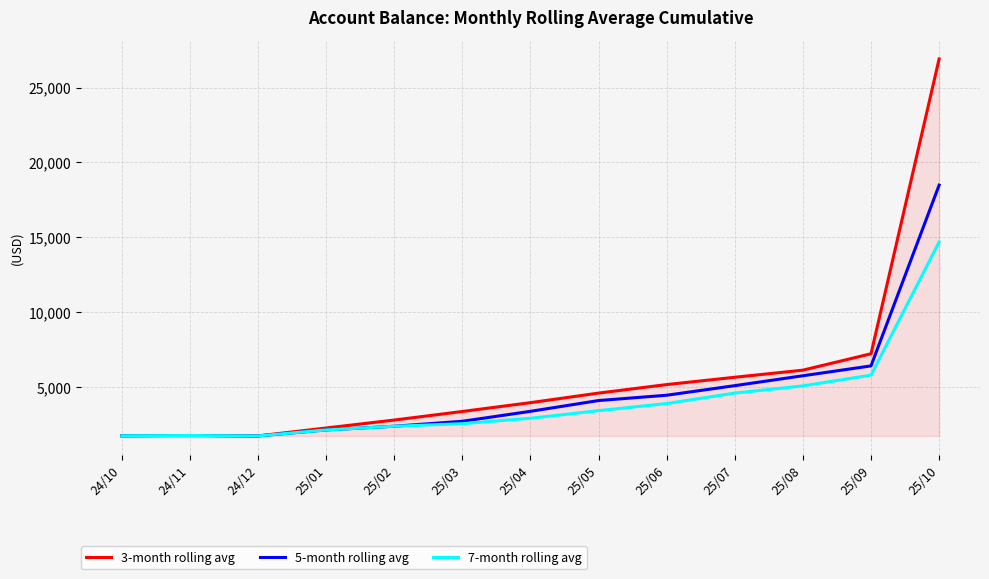

At which label does 7-month rolling avg first exceed 2905?

25/04